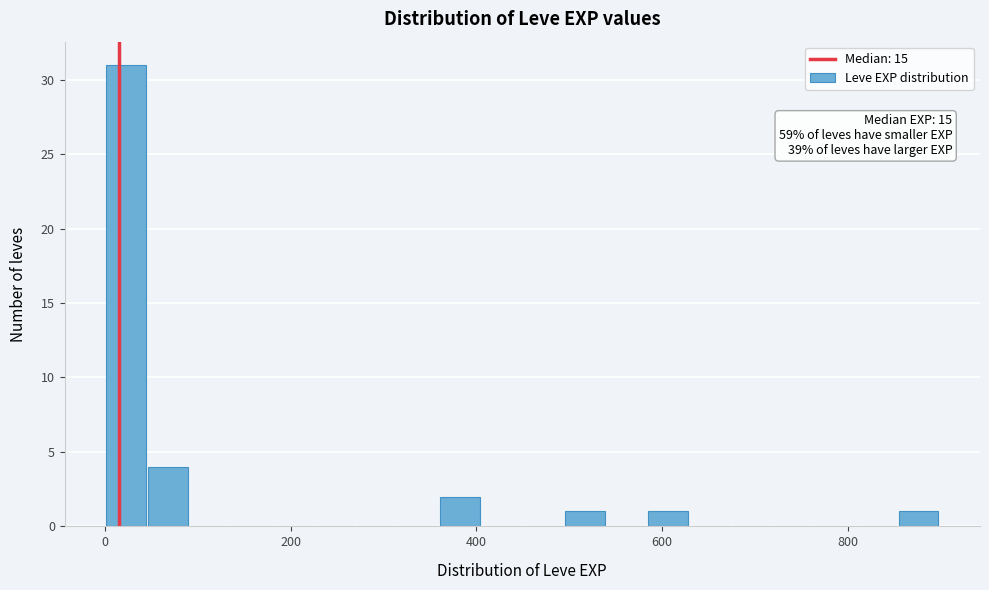

Read against the x-axis, roughly where is the centre of the tallest bar?

20